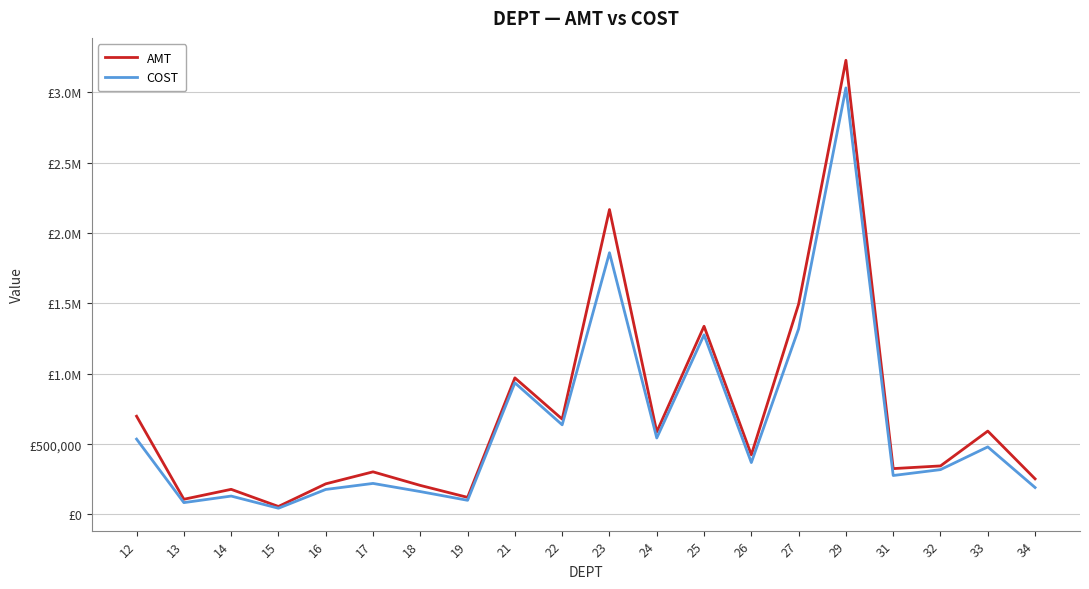

Rank the series by their maximum value, from lowest to highest.

COST, AMT